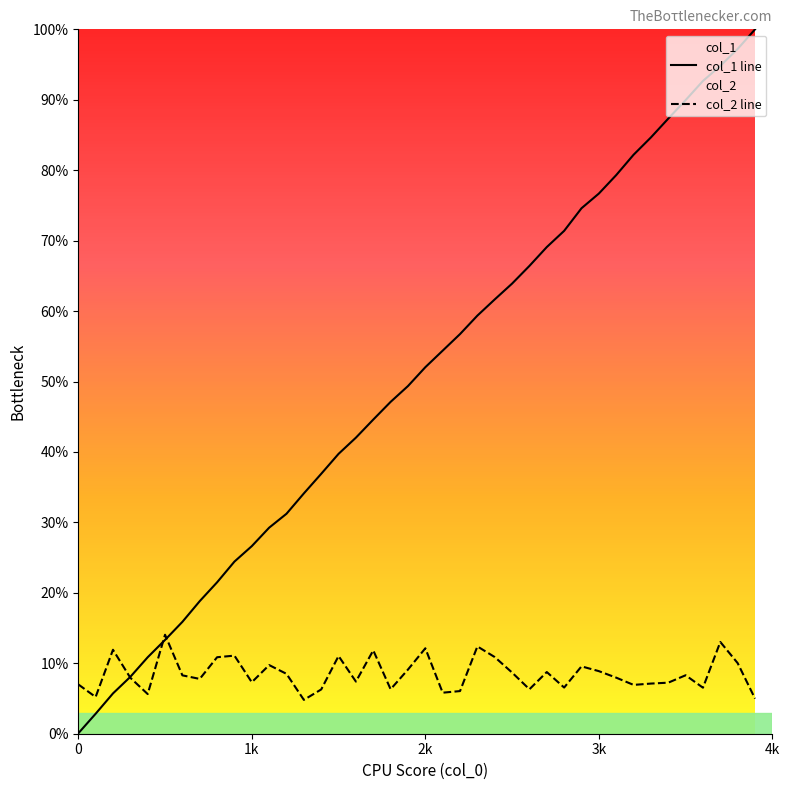

At how many categories does at least one series exceed 0?

40